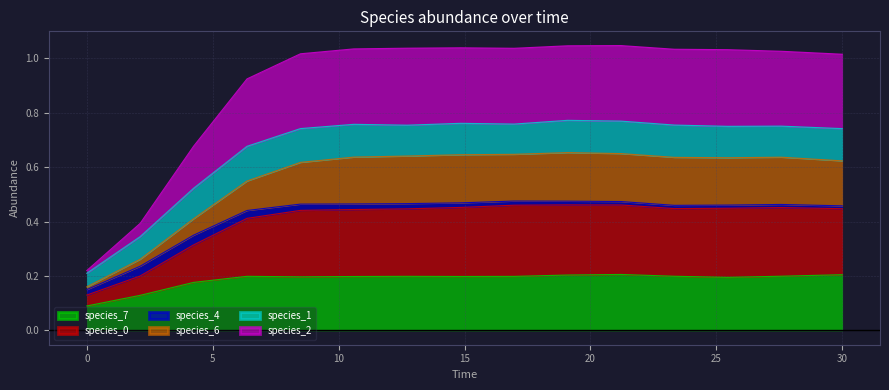

True or false: species_7 has a value of 0.3 at 30.

False